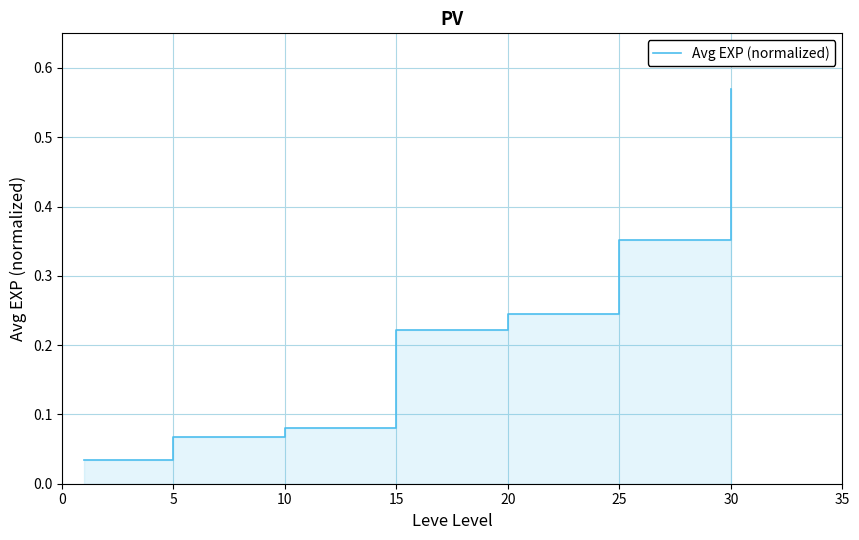

The value at 15 is 0.2. True or false?

True